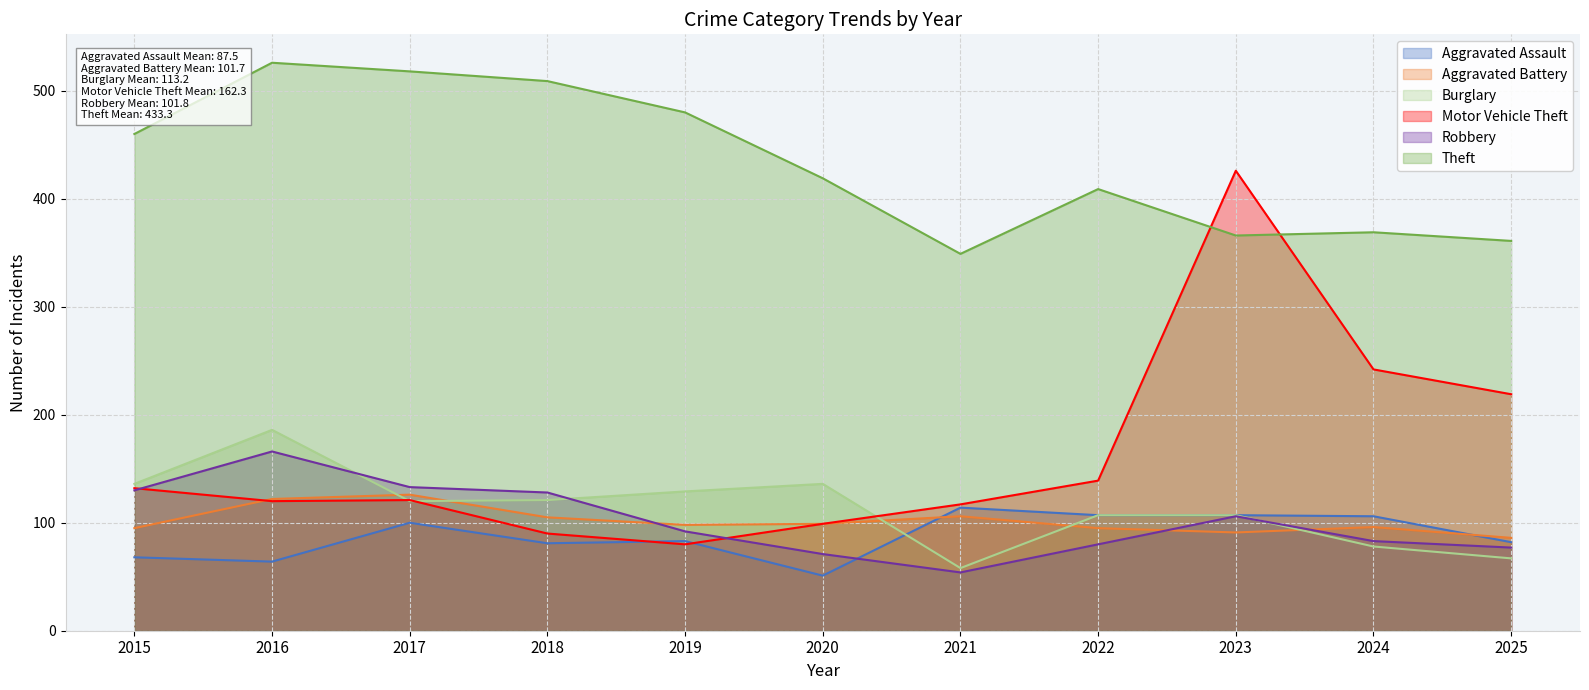

Count the number of data series in this chart.

6